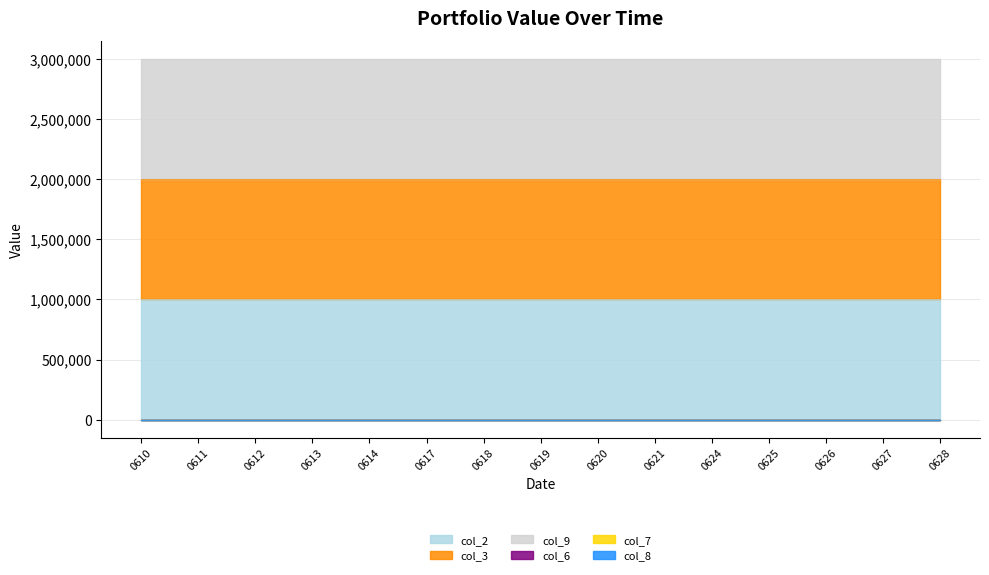

Which category has the highest value across all series?

20230610